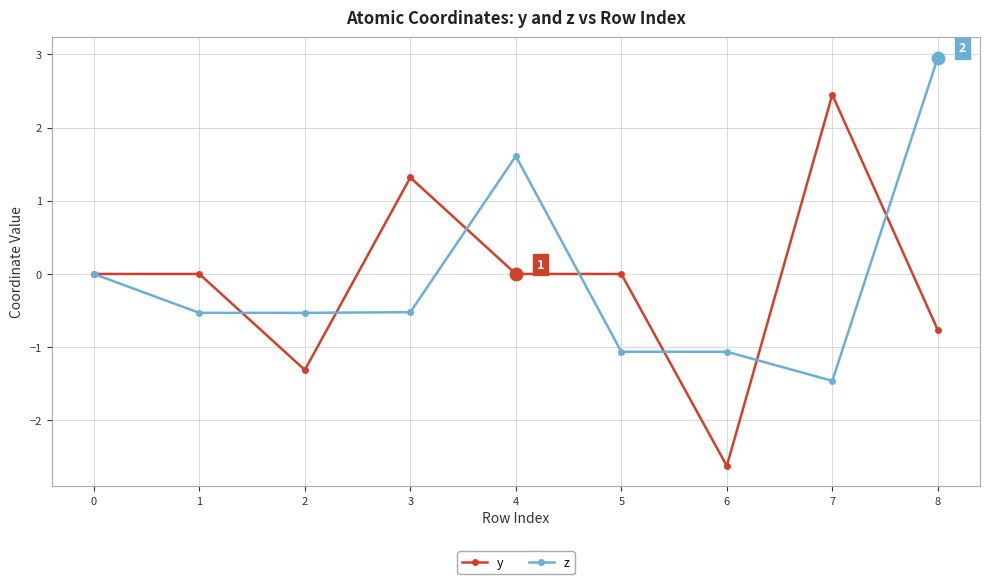

Which series has the widest spread of values?

y